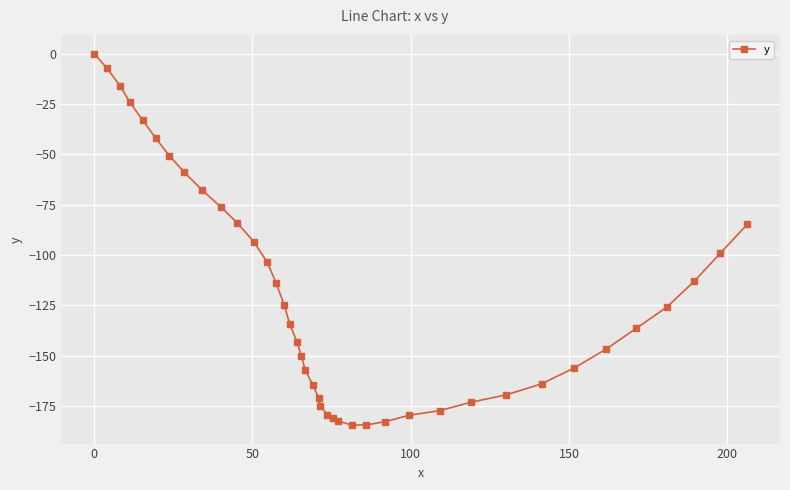

What is the smallest value displayed?

-184.5